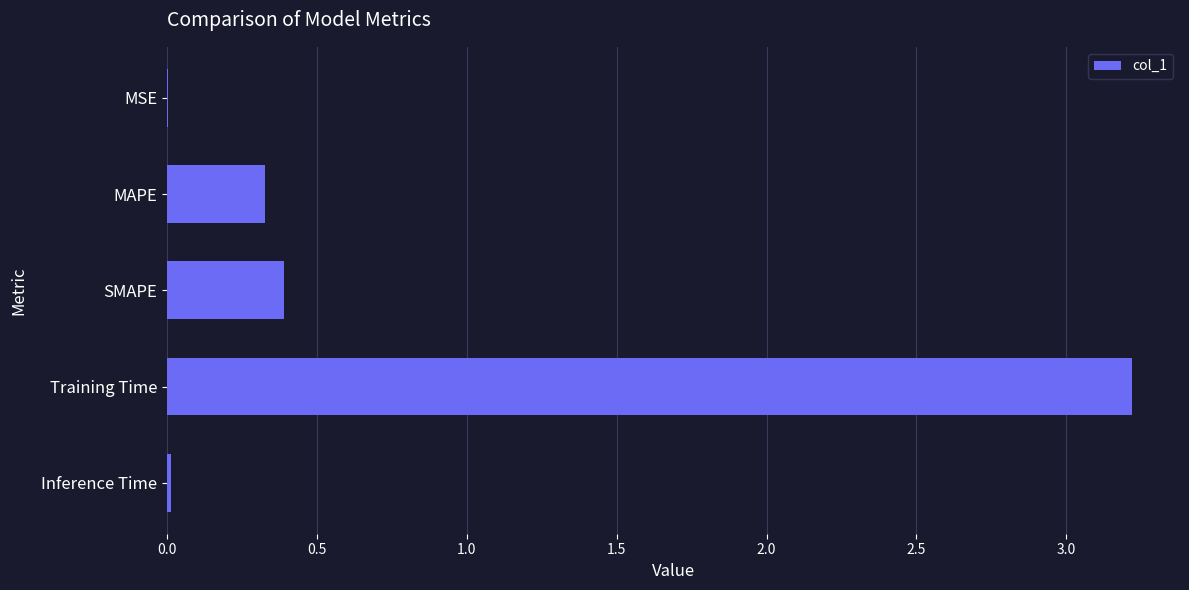

Which label corresponds to the largest value in the chart?

Training Time